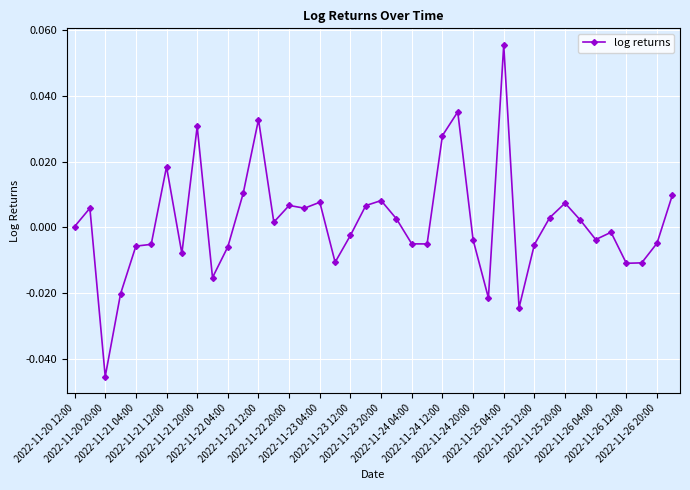

Reading left to right, list all the values displayed in this chart.

0.0	0.0	-0.0	-0.0	-0.0	-0.0	0.0	-0.0	0.0	-0.0	-0.0	0.0	0.0	0.0	0.0	0.0	0.0	-0.0	-0.0	0.0	0.0	0.0	-0.0	-0.0	0.0	0.0	-0.0	-0.0	0.1	-0.0	-0.0	0.0	0.0	0.0	-0.0	-0.0	-0.0	-0.0	-0.0	0.0